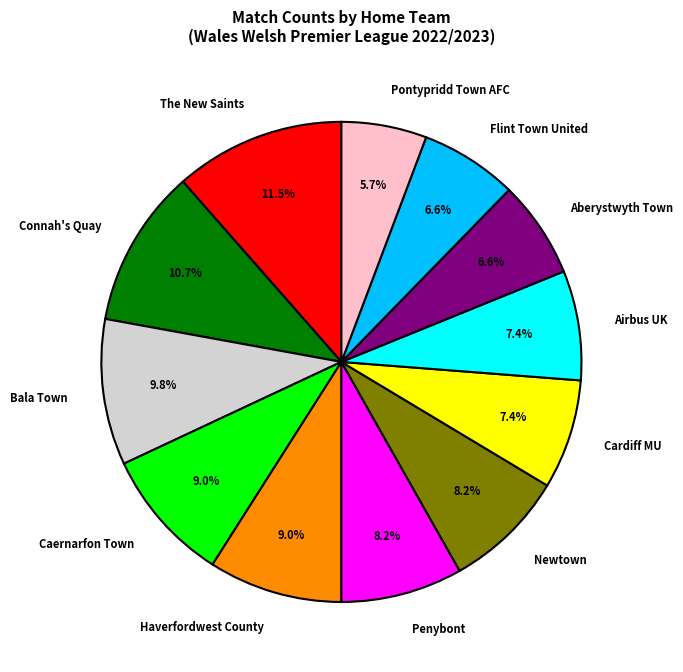

Is there a majority slice in this chart?

No